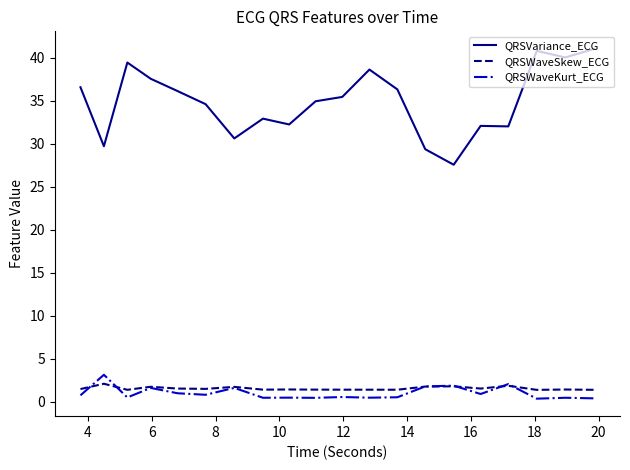

Which series has the largest total across all categories?

QRSVariance_ECG